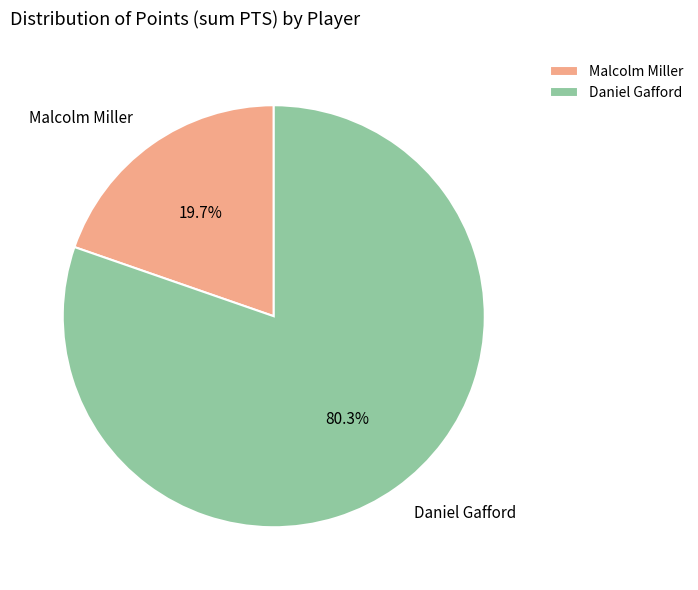

To the nearest percent, what is the combined percentage of Malcolm Miller and Daniel Gafford?

100%